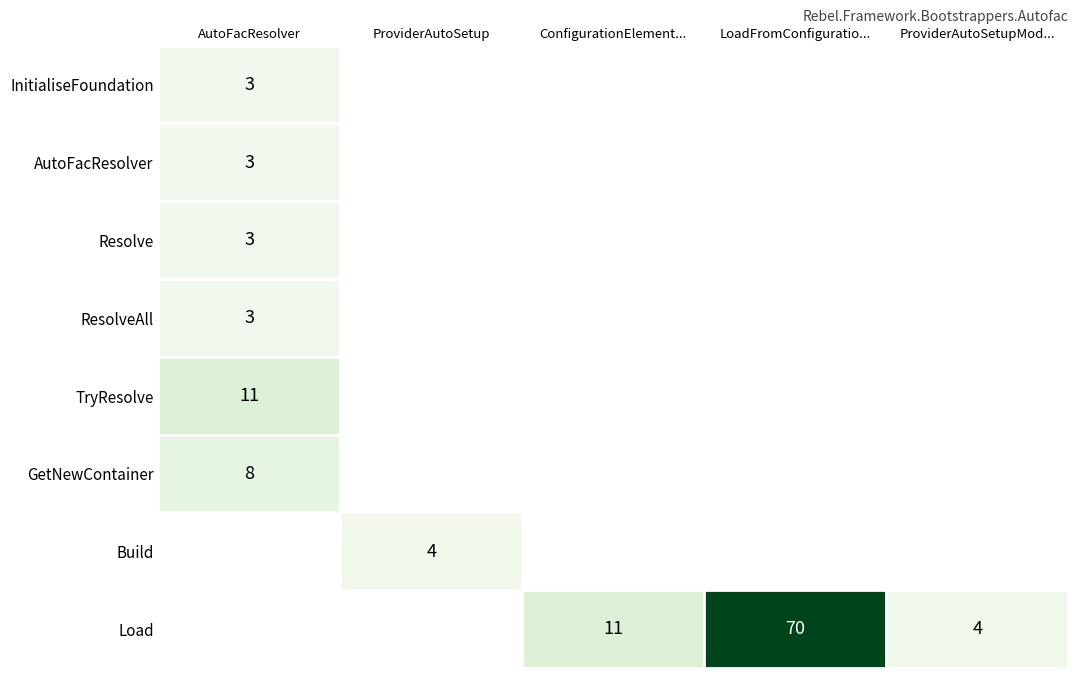

The InitialiseFoundation series shows 1 at AutoFacResolver. True or false?

False